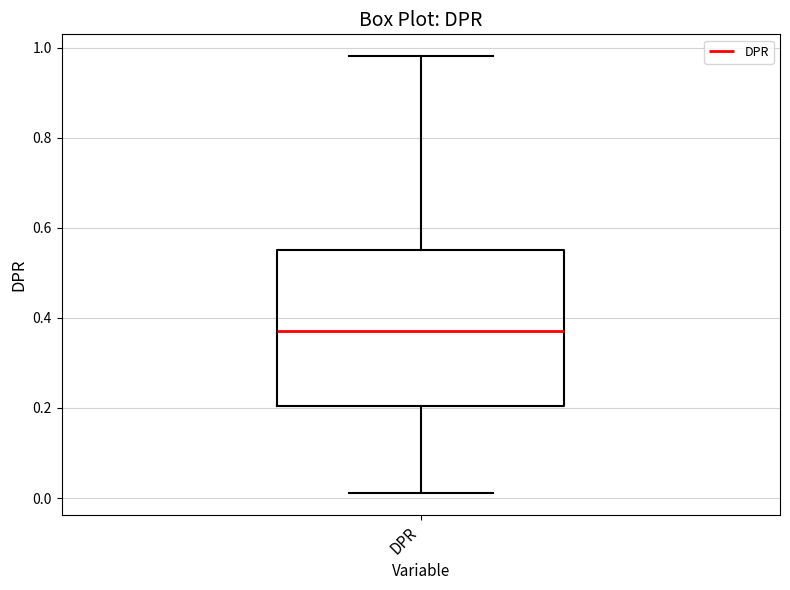

Read this box plot against the y-axis: the position of the median line, the range covered by the box, and the ends of both whiskers. The values are not printed on the chart, so give them approximately, as read against the axis.

median 0.38, box 0.20 to 0.56, whiskers 0.02 to 0.98